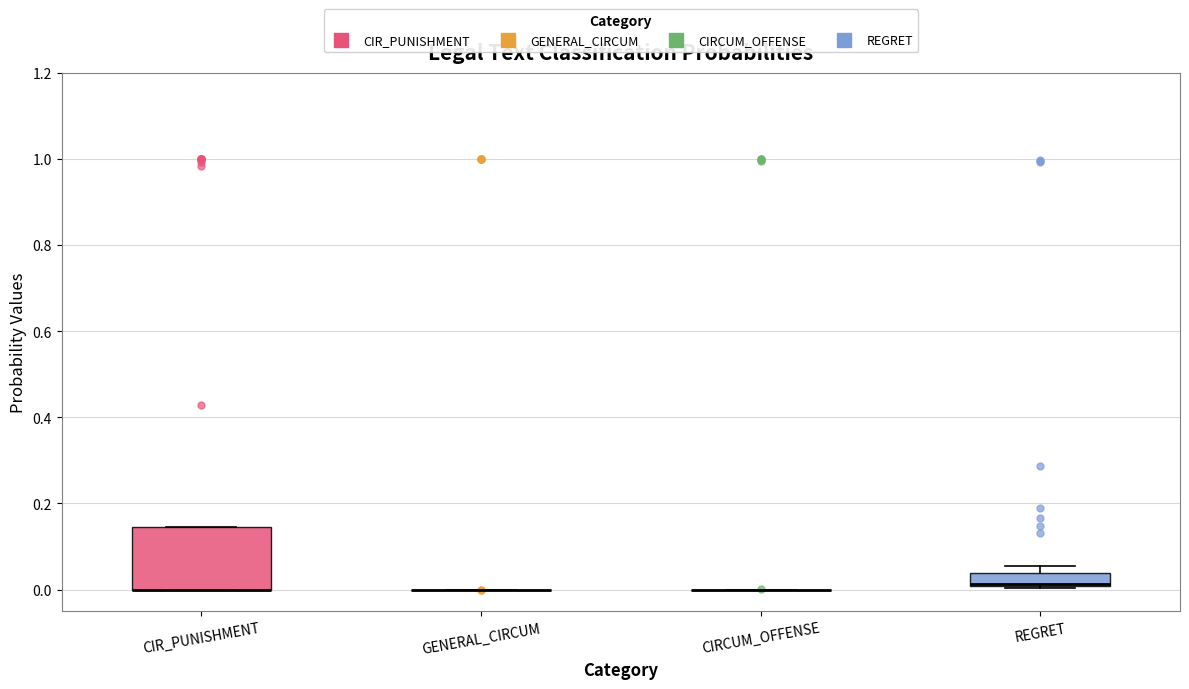

Reading left to right, read every box against the y-axis: the position of its median line, the range the box covers, and the ends of its whiskers. The values are not printed on the chart, so give them approximately, as read against the axis.

CIR_PUNISHMENT: median 0.00 (drawn on the box's lower edge), box 0.00 to 0.14, whiskers 0.00 to 0.14
GENERAL_CIRCUM: box collapsed to a line at 0.00, whiskers 0.00 to 0.00
CIRCUM_OFFENSE: box collapsed to a line at 0.00, whiskers 0.00 to 0.00
REGRET: median 0.02 (drawn on the box's lower edge), box 0.00 to 0.04, whiskers 0.00 to 0.06